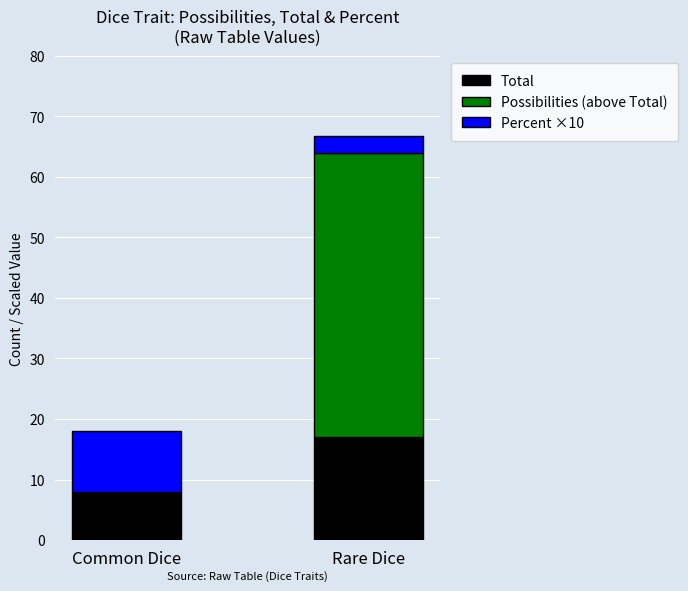

What is the total value across all series at Common Dice?

18.0